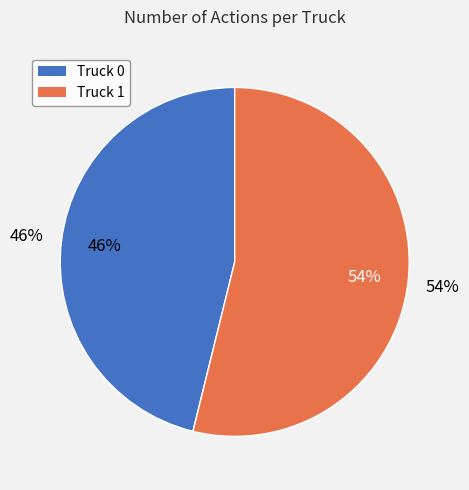

Between Truck 1 and Truck 0, which is larger?

Truck 1